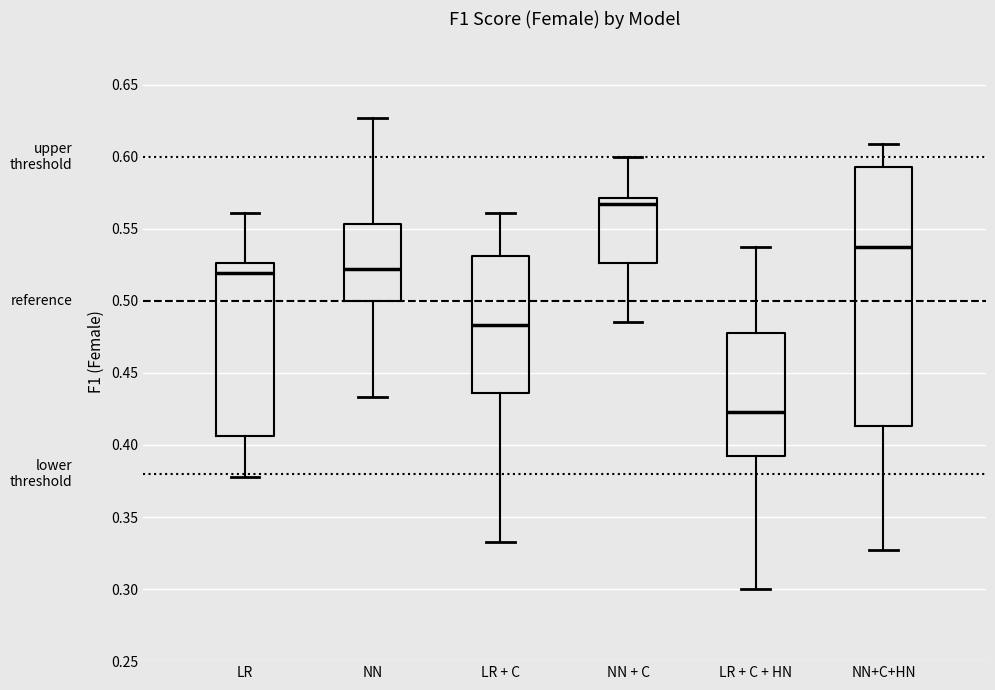

Which box is the tallest, from its lower edge to its upper edge?

NN+C+HN